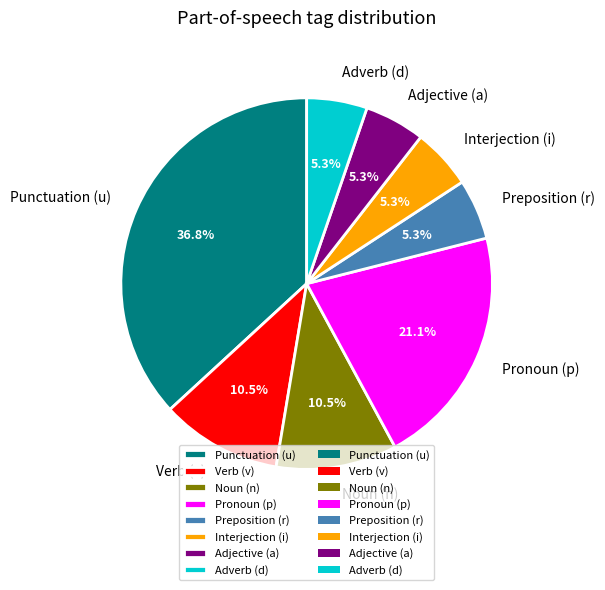

What is the total percentage of Adverb (d) and Verb (v)?

15.8%